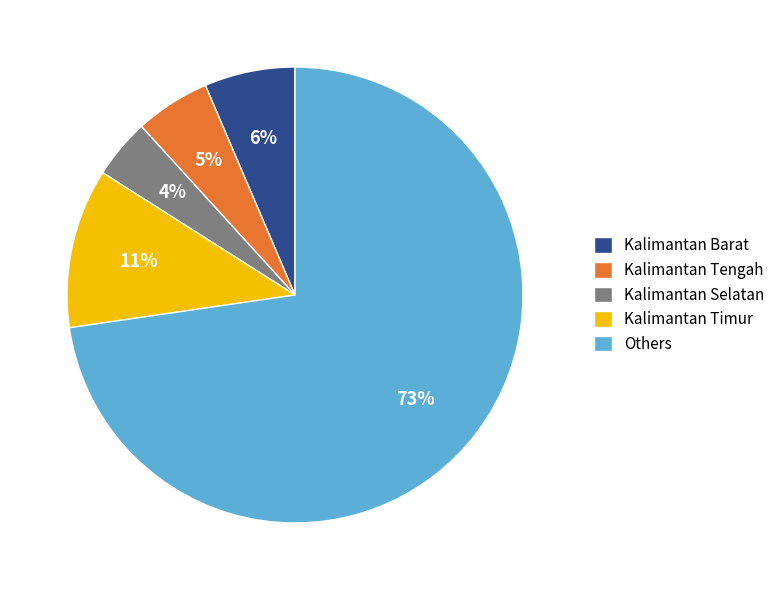

Is it true that Kalimantan Tengah is 5% of the pie?

True